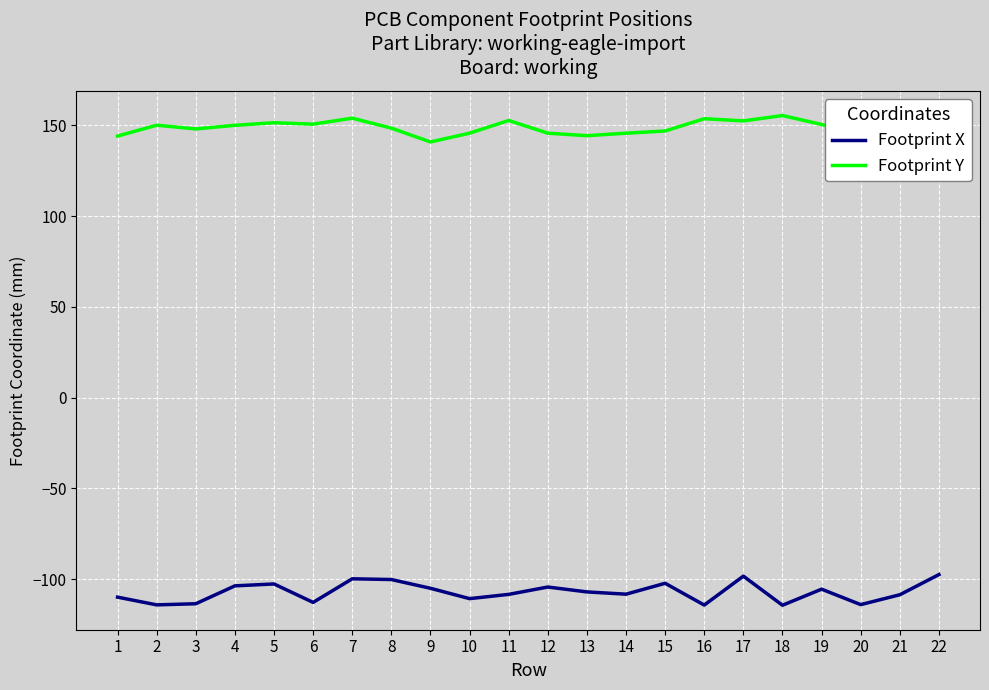

List the series in order of their peak value, highest first.

Footprint Y, Footprint X